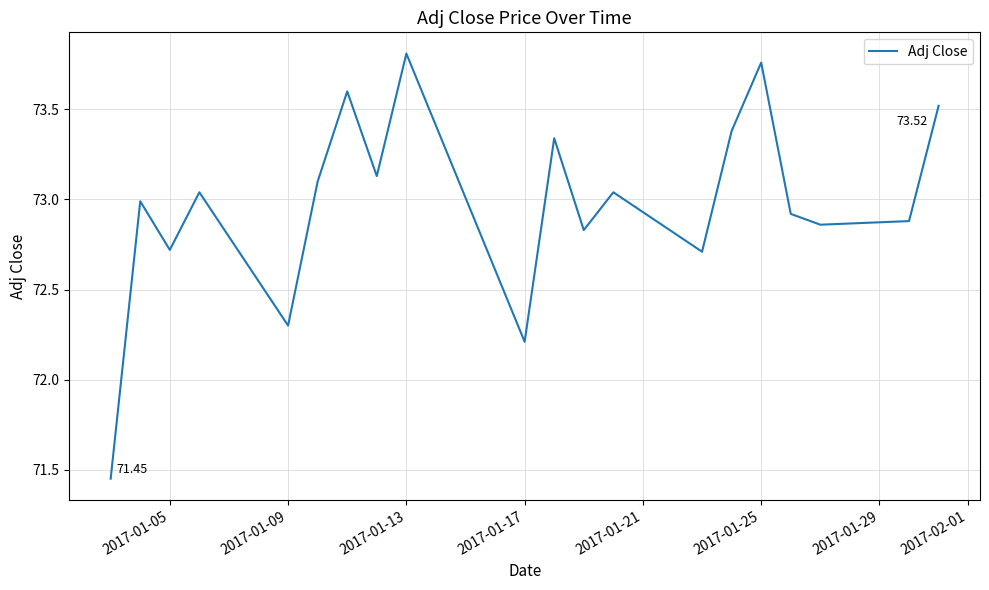

What is the difference between the maximum and minimum values?

2.4